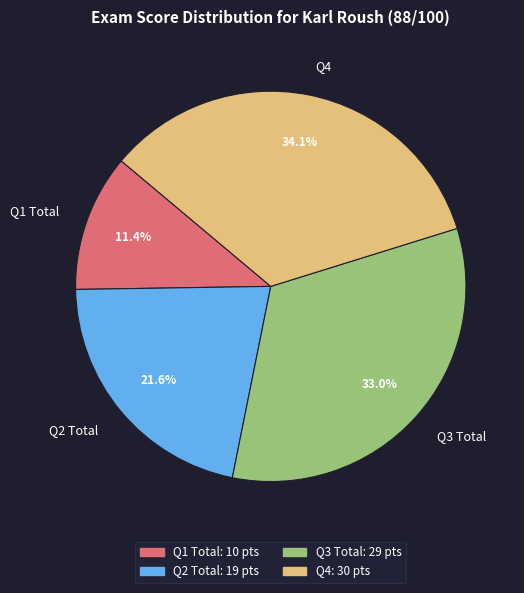

How many slices are in this pie chart?

4